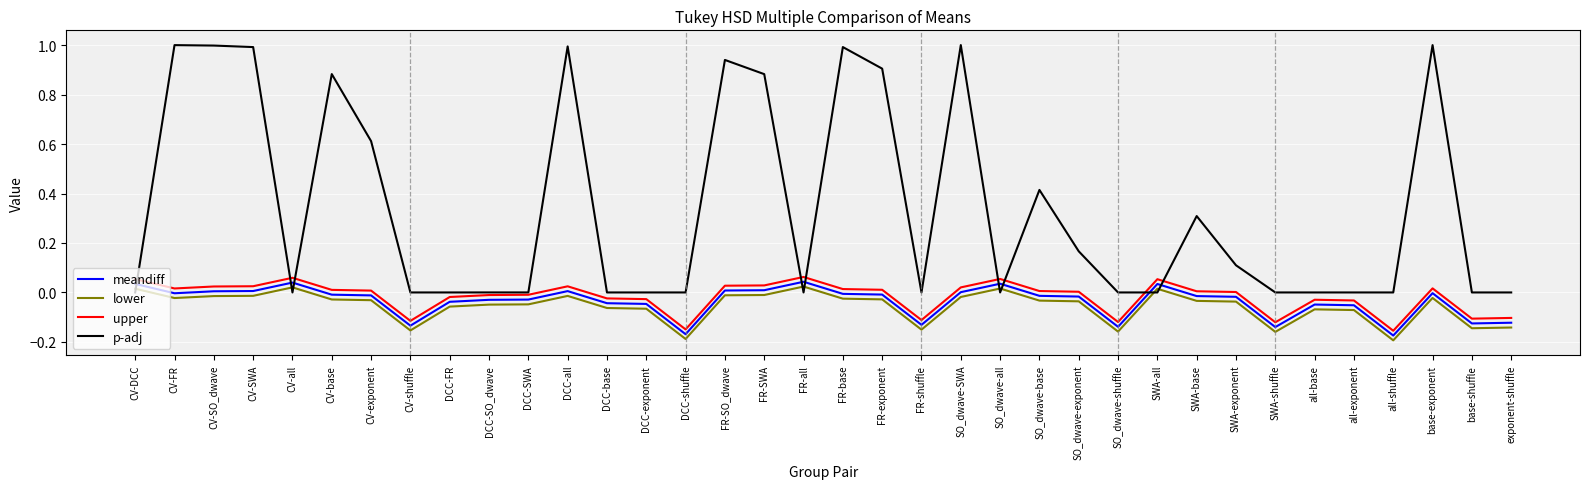

Where do p-adj and lower first cross each other?

CV-DCC and CV-FR